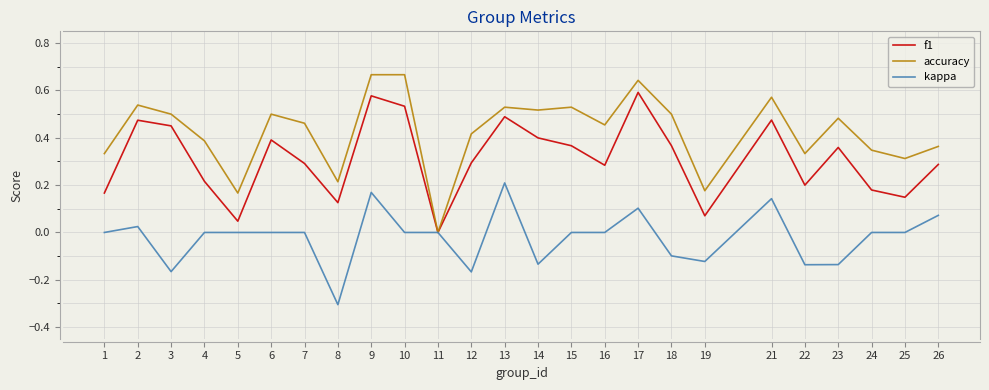

Which series has the largest total across all categories?

accuracy